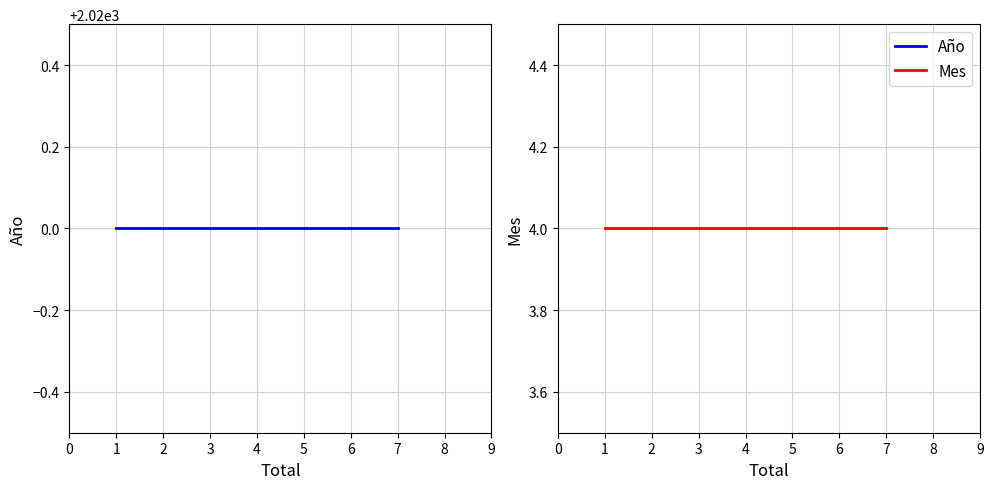

Count the number of data series in this chart.

2